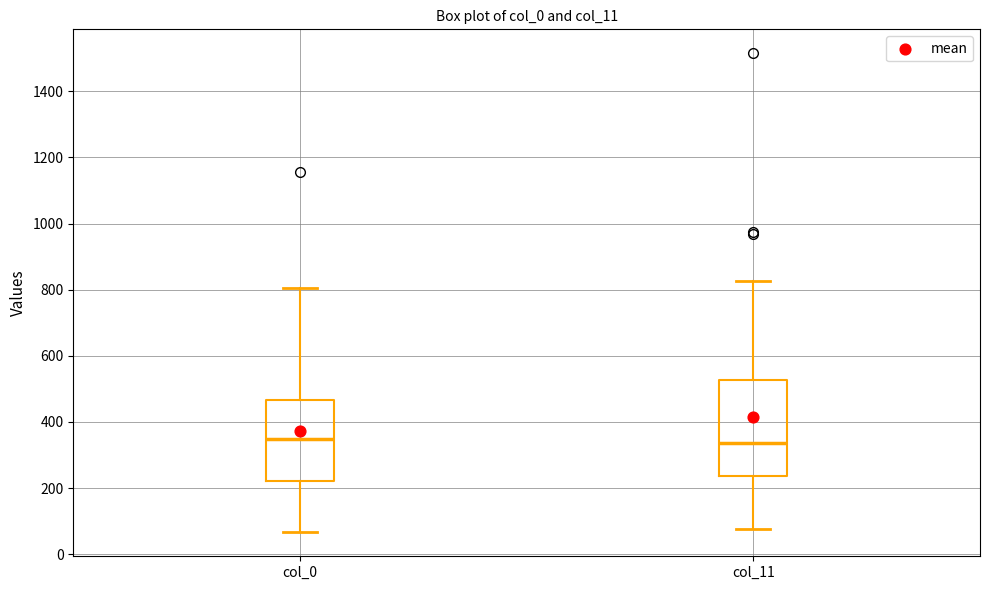

Where does the median line of the box for col_0 sit on the y-axis? The values are not printed on the chart, so give them approximately, as read against the axis.

340